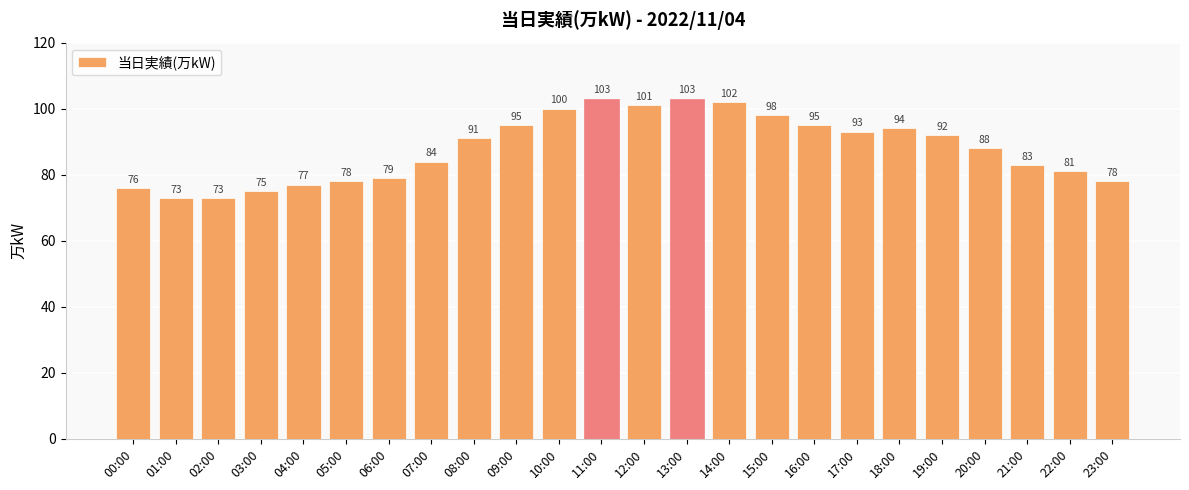

What is the difference between the values at 17:00 and 04:00?

16